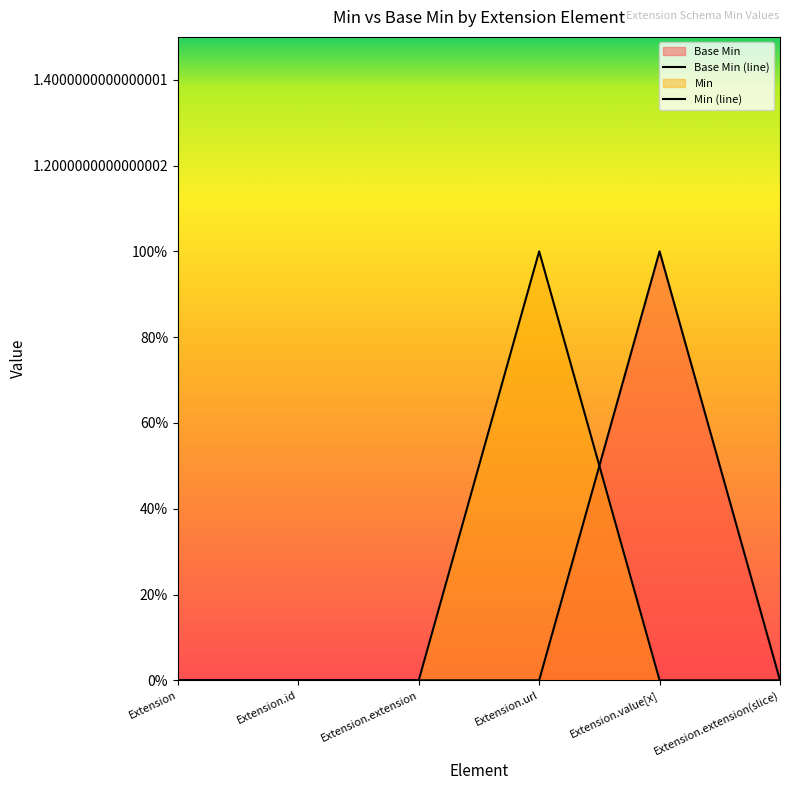

Is it true that Min equals -1 at Extension.extension(slice)?

False